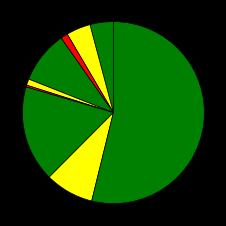

Which category has the biggest portion of the pie?

Theft